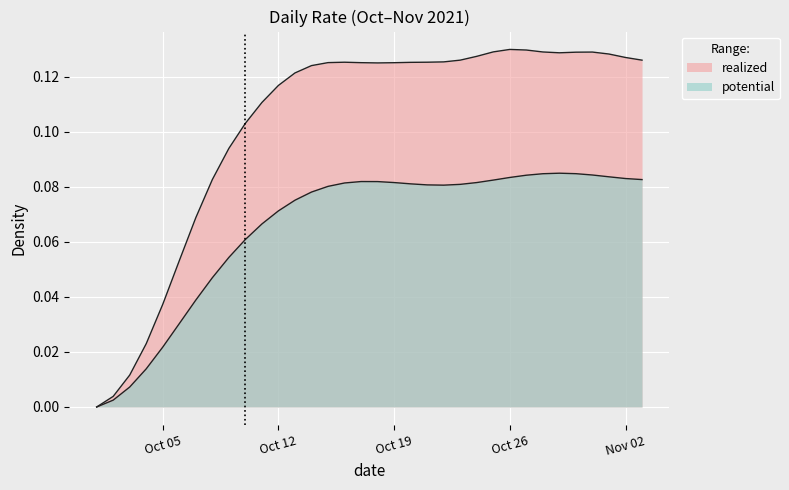

How many lines are shown in the chart?

2